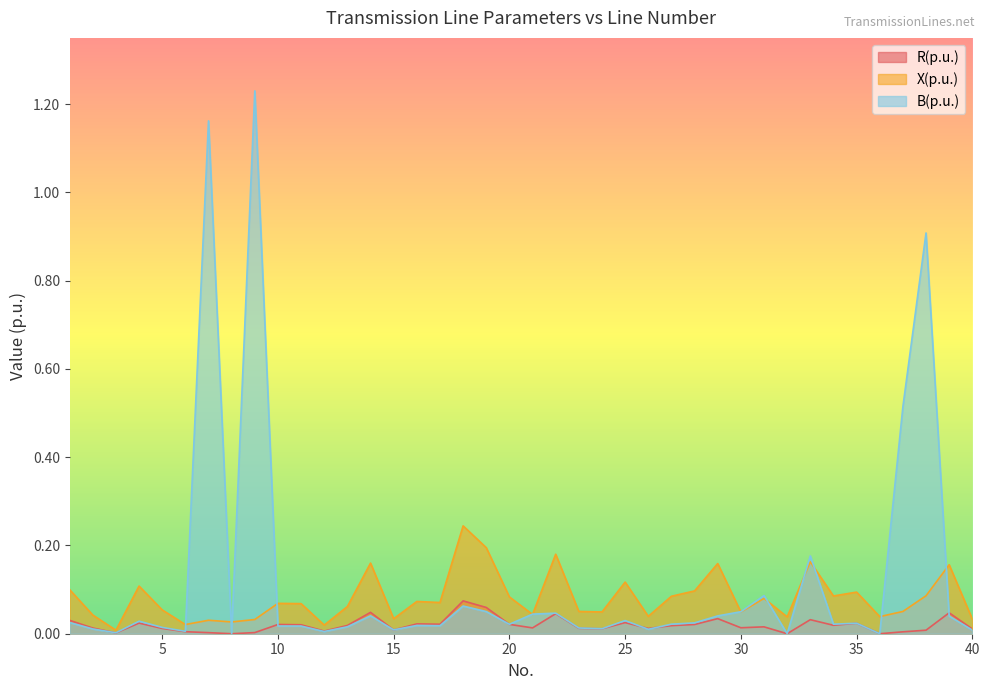

True or false: R(p.u.) has a value of 0.0 at 12.

False